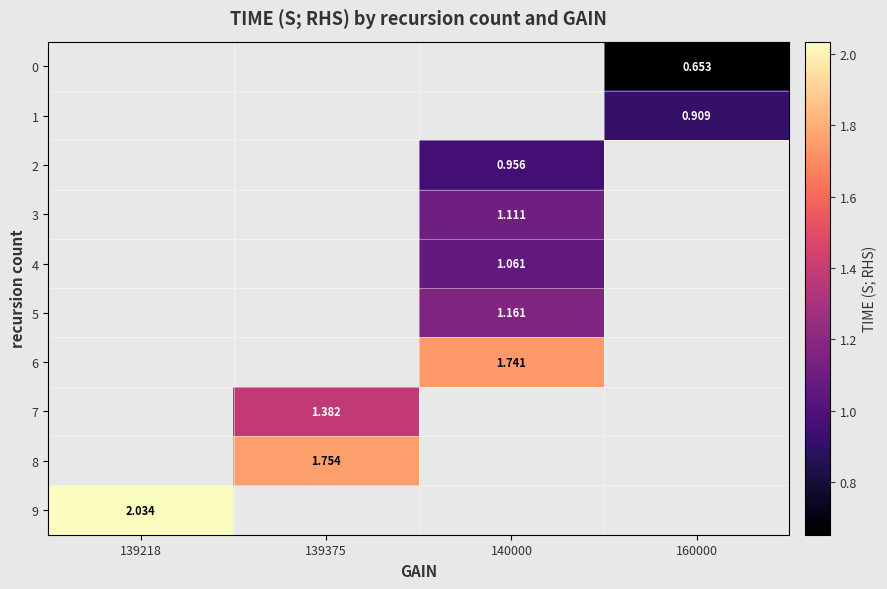

How many data points in 3 are above 1?

1